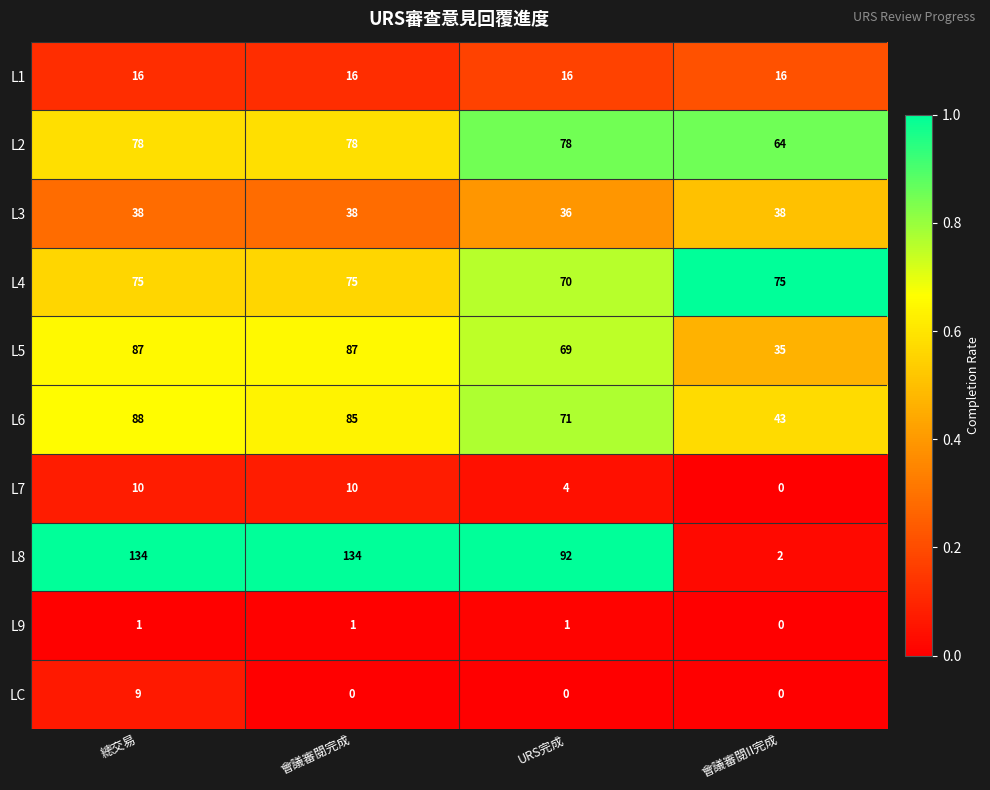

Count the number of categories in the chart.

4